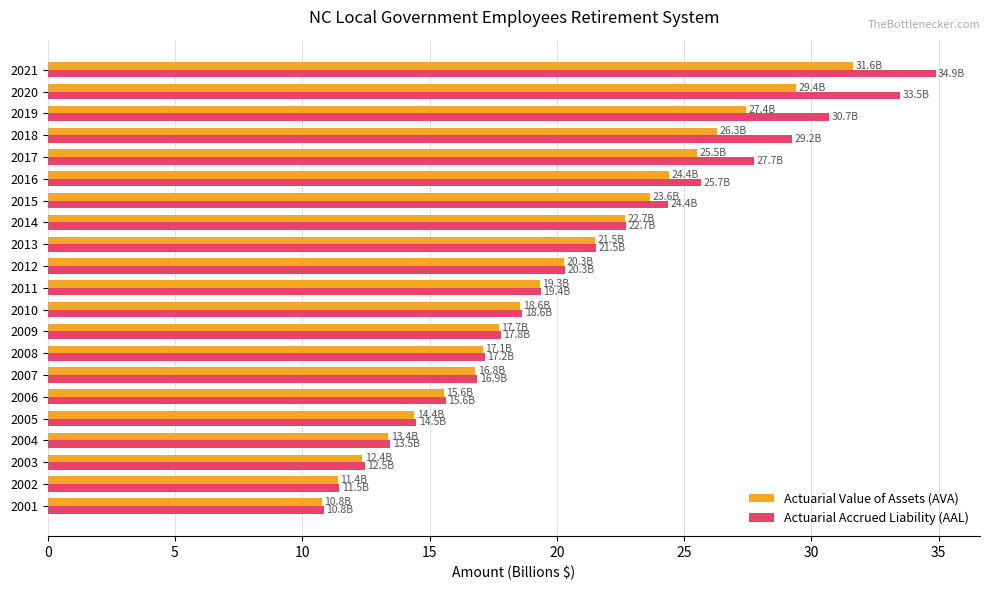

What is the sum of all Actuarial Accrued Liability (AAL) values?

438.9